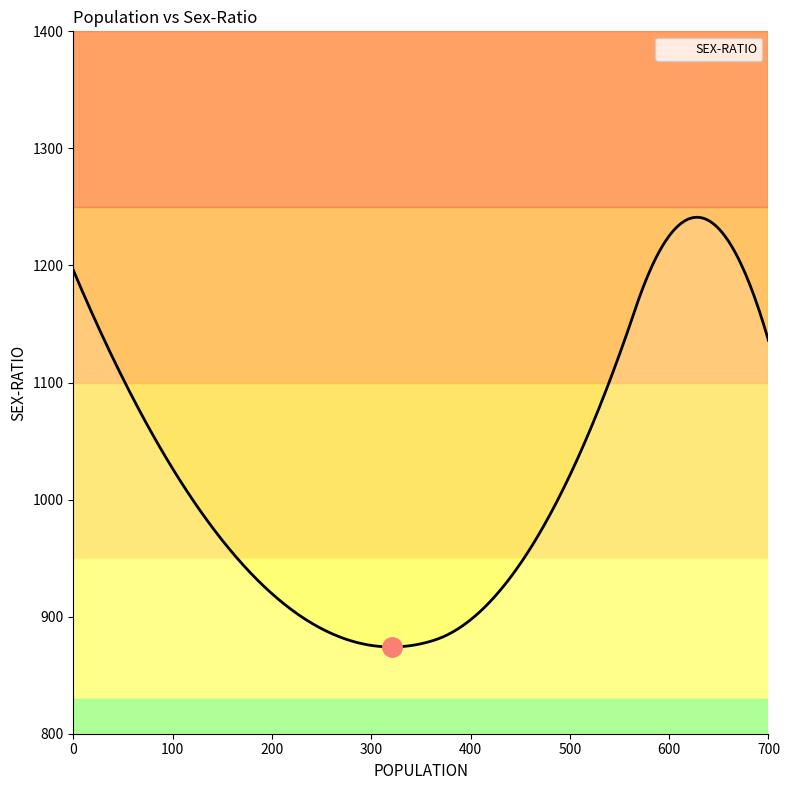

What is the minimum value shown in the chart?

874.1